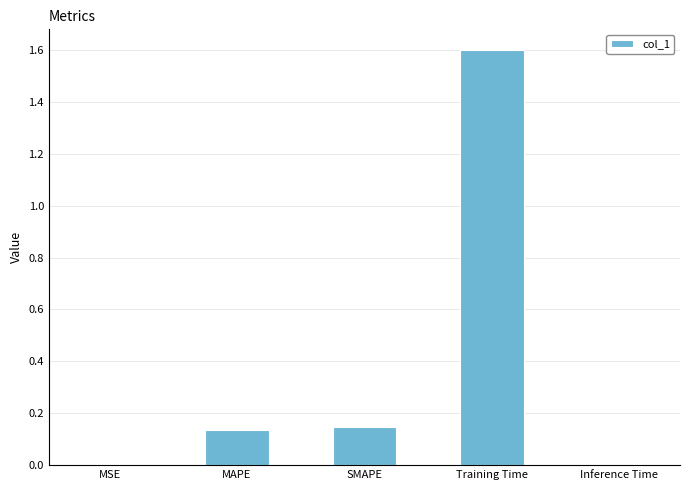

How many data points does each series have?

5